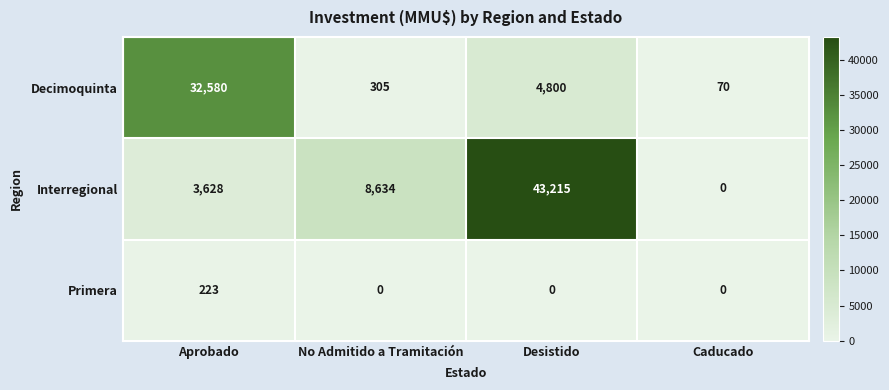

At which category is the sum across all series the highest?

Desistido